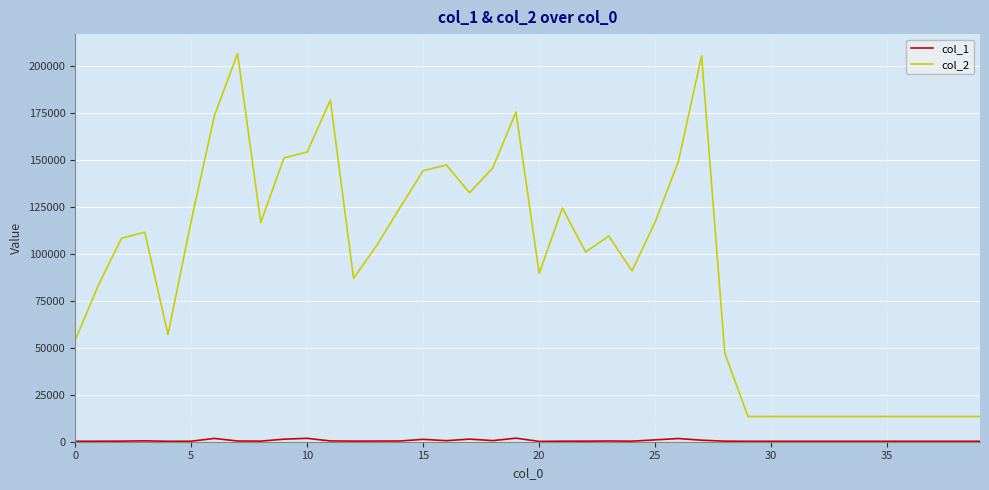

Which series has the largest total across all categories?

col_2